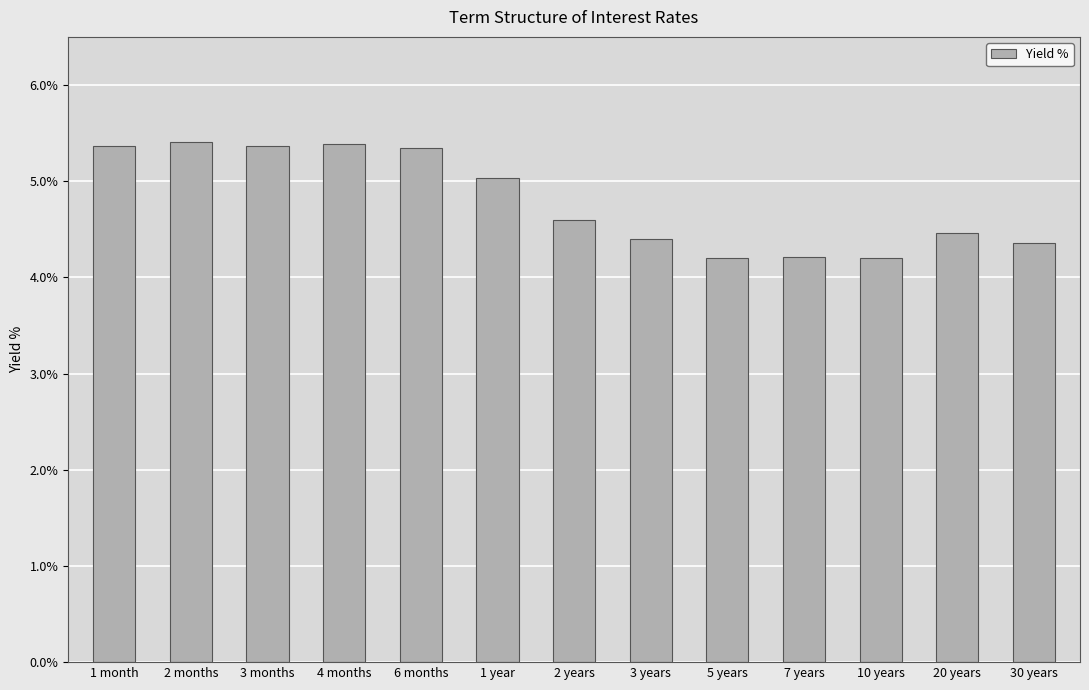

Are the bars horizontal?

No